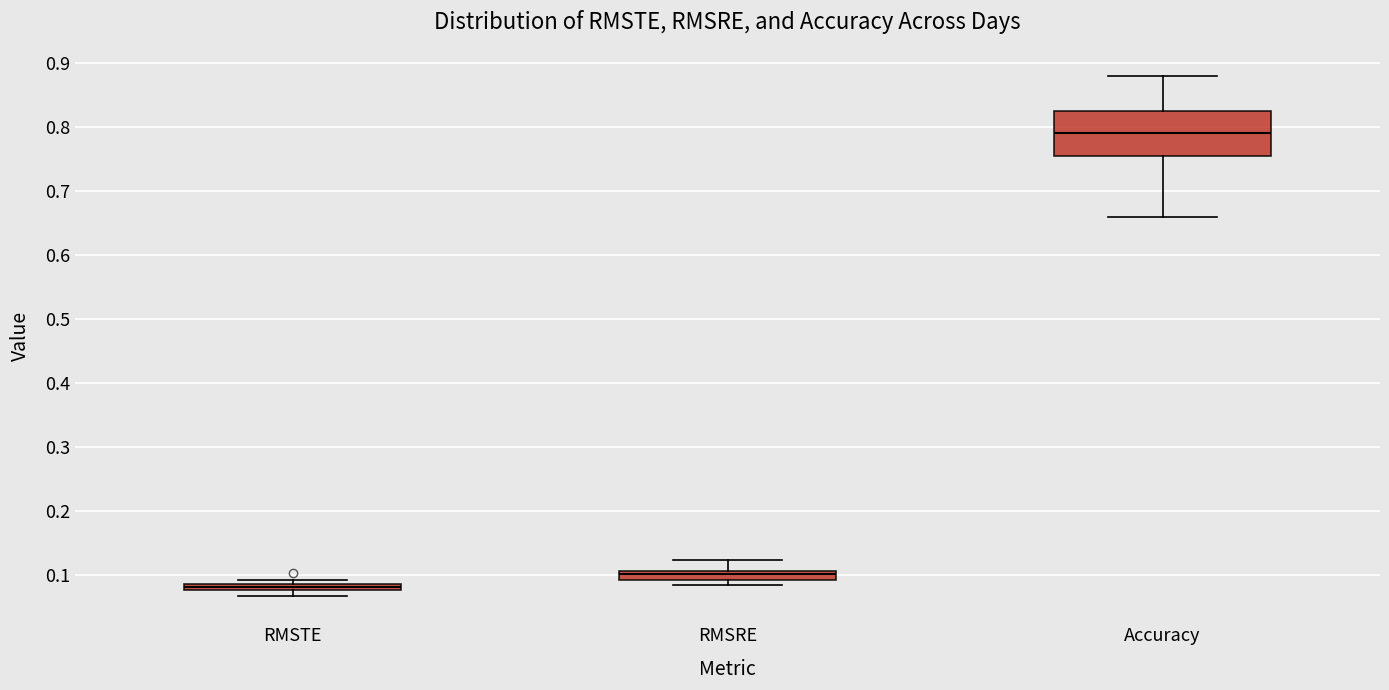

Comparing the boxes themselves (not the whiskers), which one is the tallest?

Accuracy